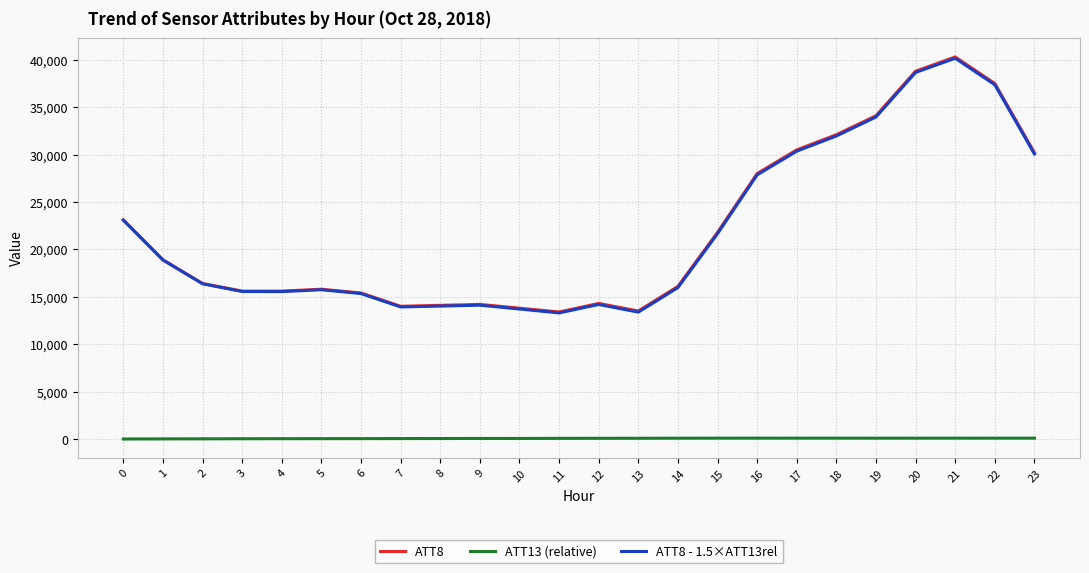

What is the difference between the maximum and minimum values in the ATT8 series?

26900.0